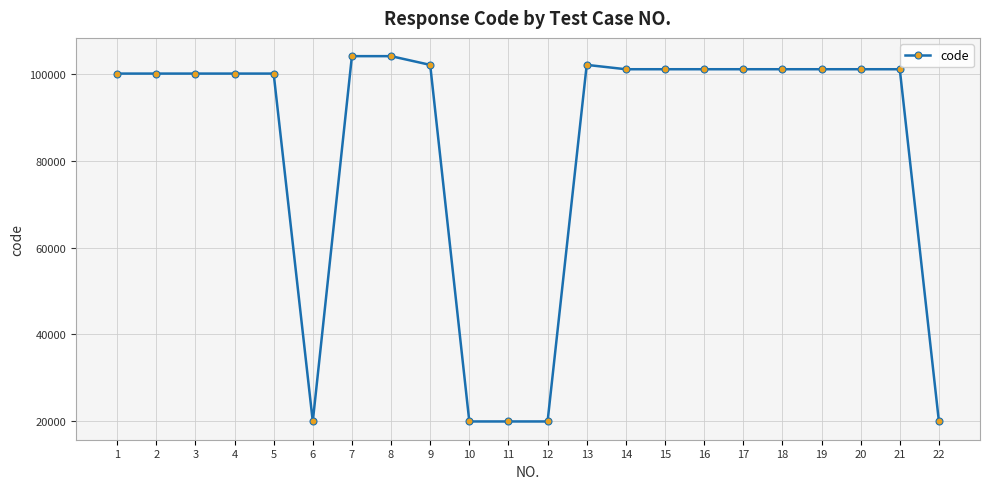

Between 7 and 11, which is larger?

7